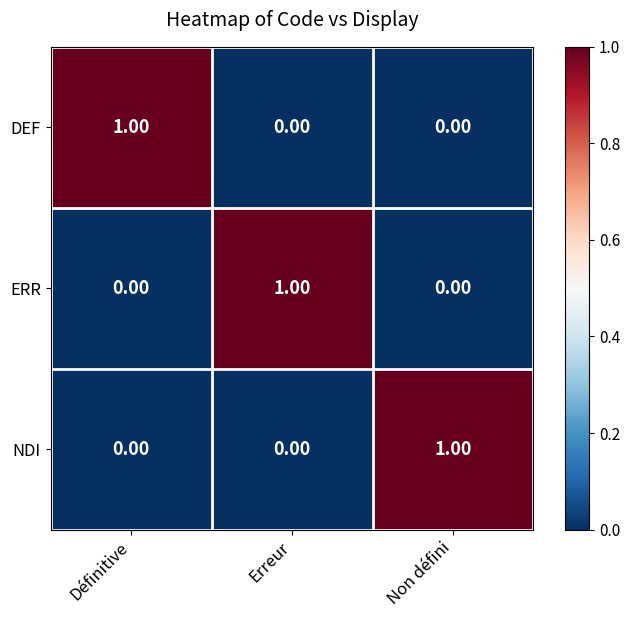

At how many categories does at least one series exceed 0?

3